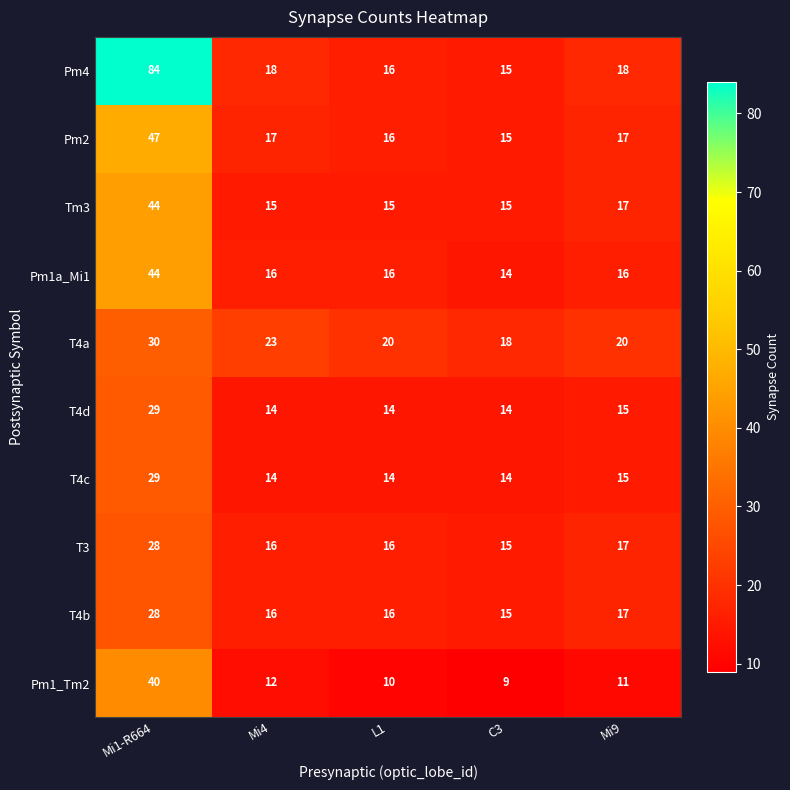

Where is T4b nearest to the value 21?

Mi9